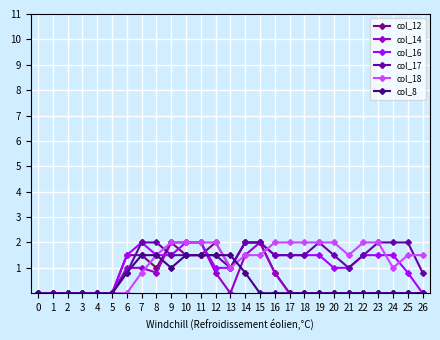

Is it true that col_8 equals 0.0 at 24?

True